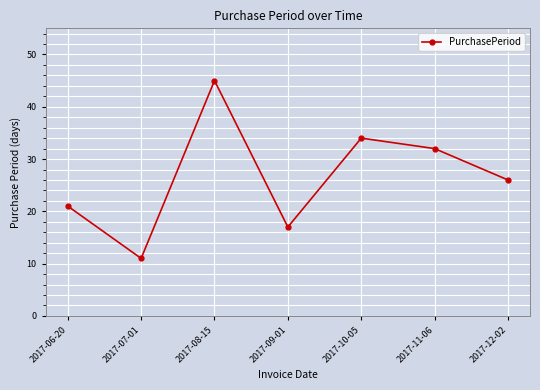

Where does the data first go above 26?

2017-08-15